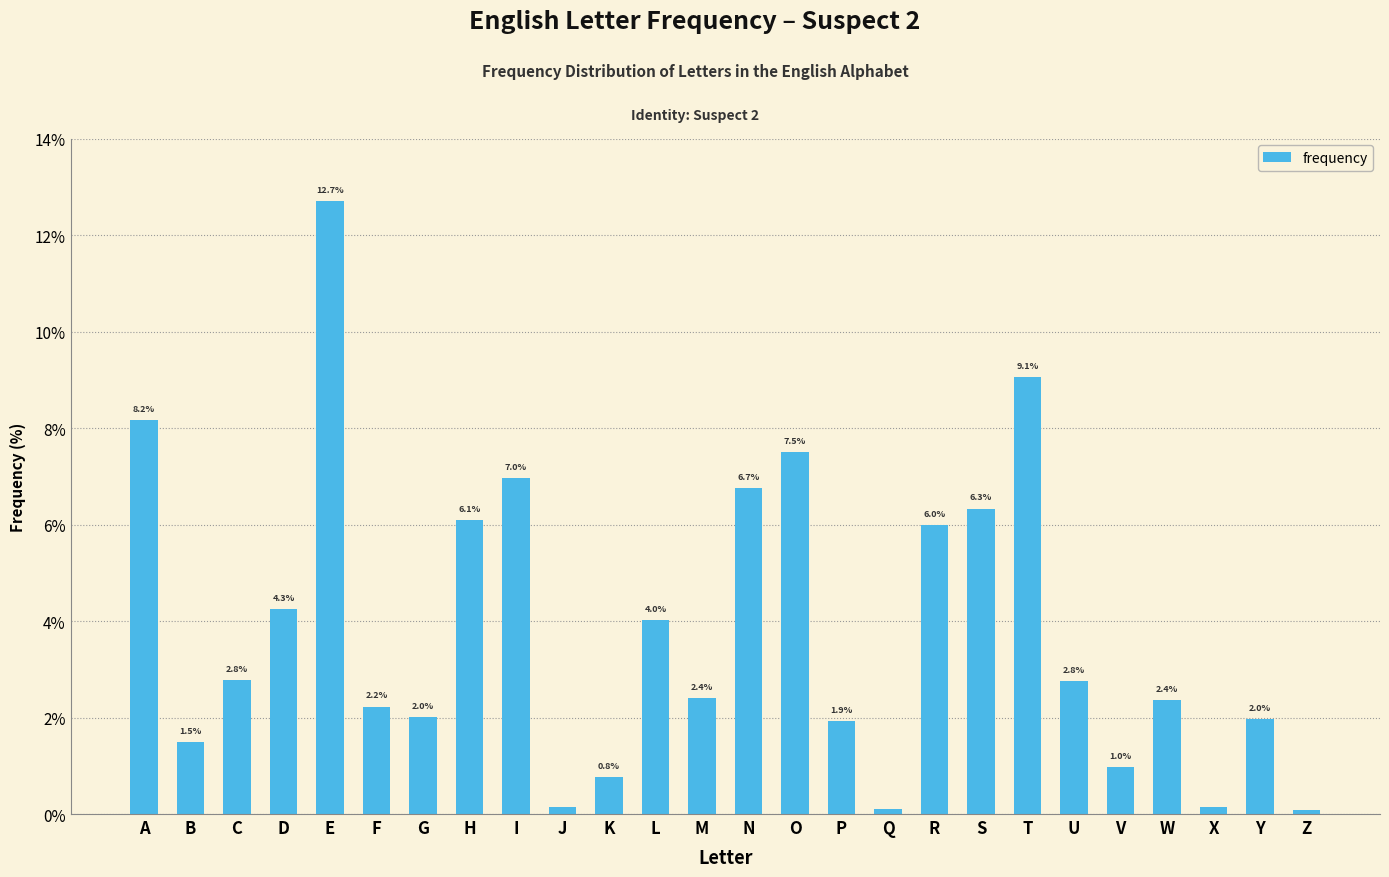

What is the difference between the second highest and minimum values?

9.0